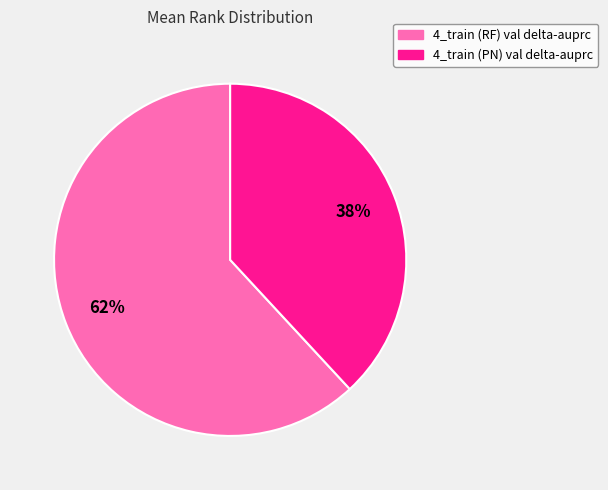

Is it true that 4_train (RF) val delta-auprc is 50% of the pie?

False